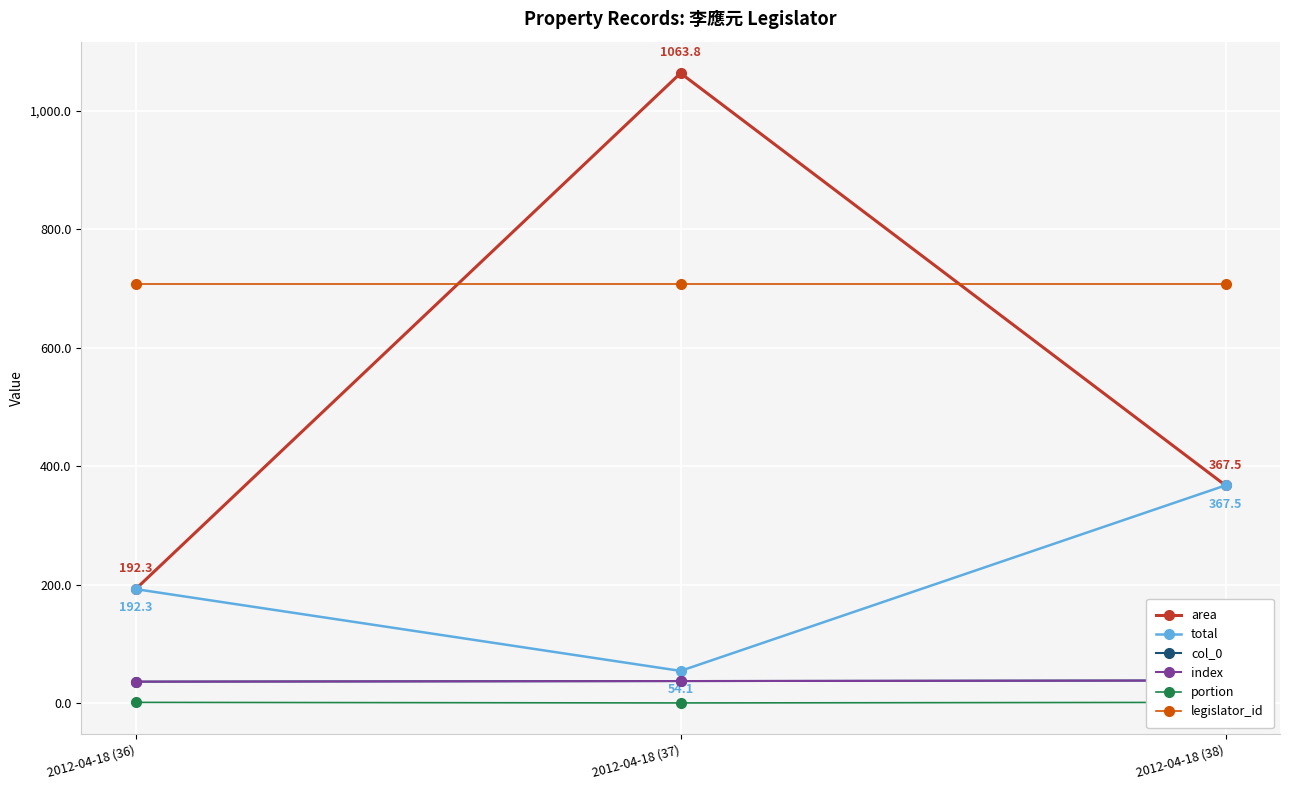

What is the value of the portion point at the 1st from the left?

1.0